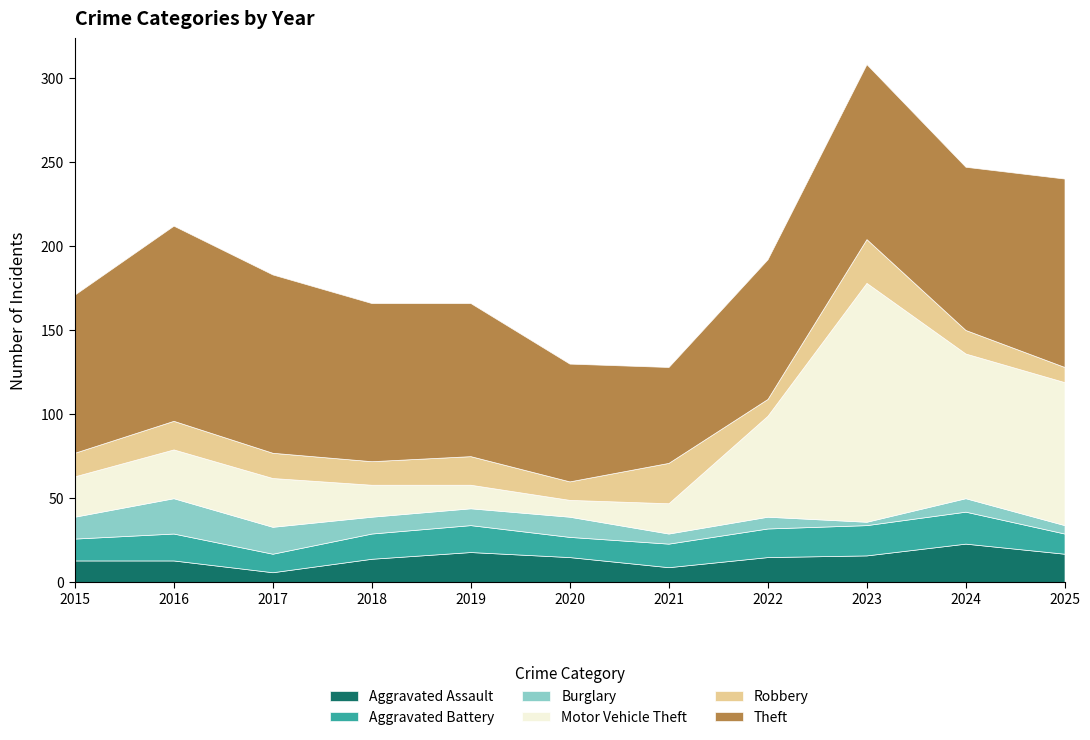

Reading right to left, what are all the values shown in this chart?

Aggravated Assault: 2025=17	2024=23	2023=16	2022=15	2021=9	2020=15	2019=18	2018=14	2017=6	2016=13	2015=13
Aggravated Battery: 2025=12	2024=19	2023=18	2022=17	2021=14	2020=12	2019=16	2018=15	2017=11	2016=16	2015=13
Burglary: 2025=5	2024=8	2023=2	2022=7	2021=6	2020=12	2019=10	2018=10	2017=16	2016=21	2015=13
Motor Vehicle Theft: 2025=85	2024=86	2023=142	2022=60	2021=18	2020=10	2019=14	2018=19	2017=29	2016=29	2015=24
Robbery: 2025=9	2024=14	2023=26	2022=10	2021=24	2020=11	2019=17	2018=14	2017=15	2016=17	2015=14
Theft: 2025=112	2024=97	2023=104	2022=83	2021=57	2020=70	2019=91	2018=94	2017=106	2016=116	2015=94